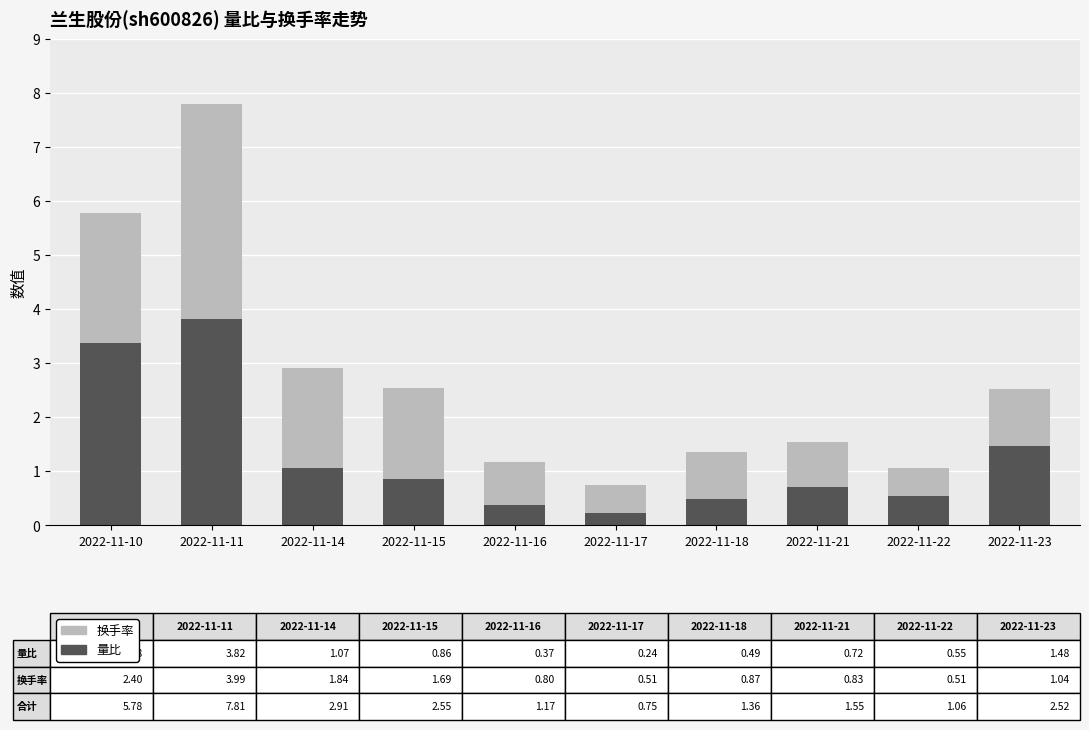

At which category is the sum across all series the highest?

2022-11-11